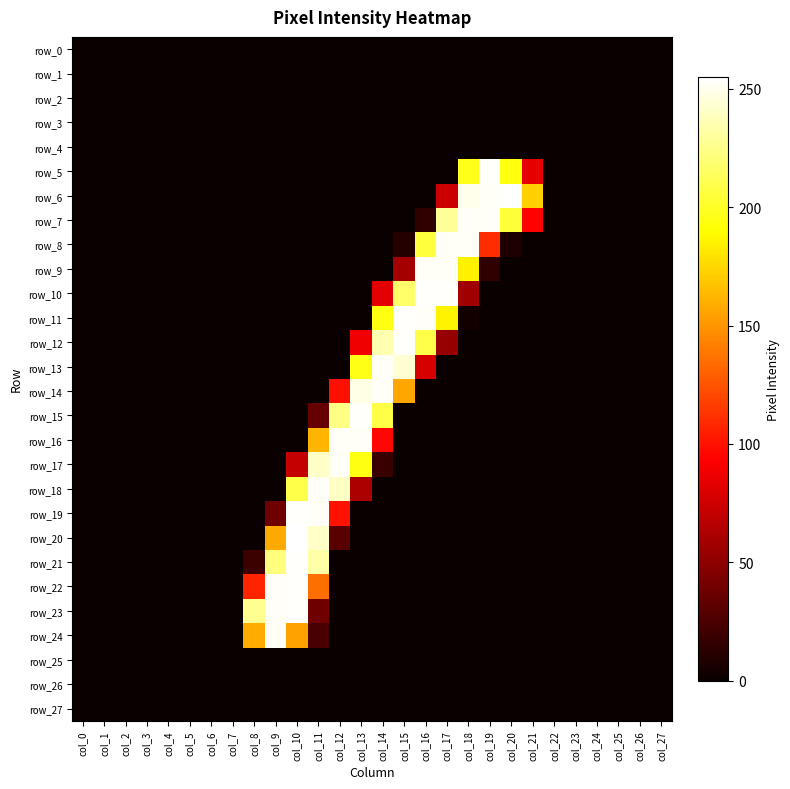

What is the sum of all row_6 values?

1004